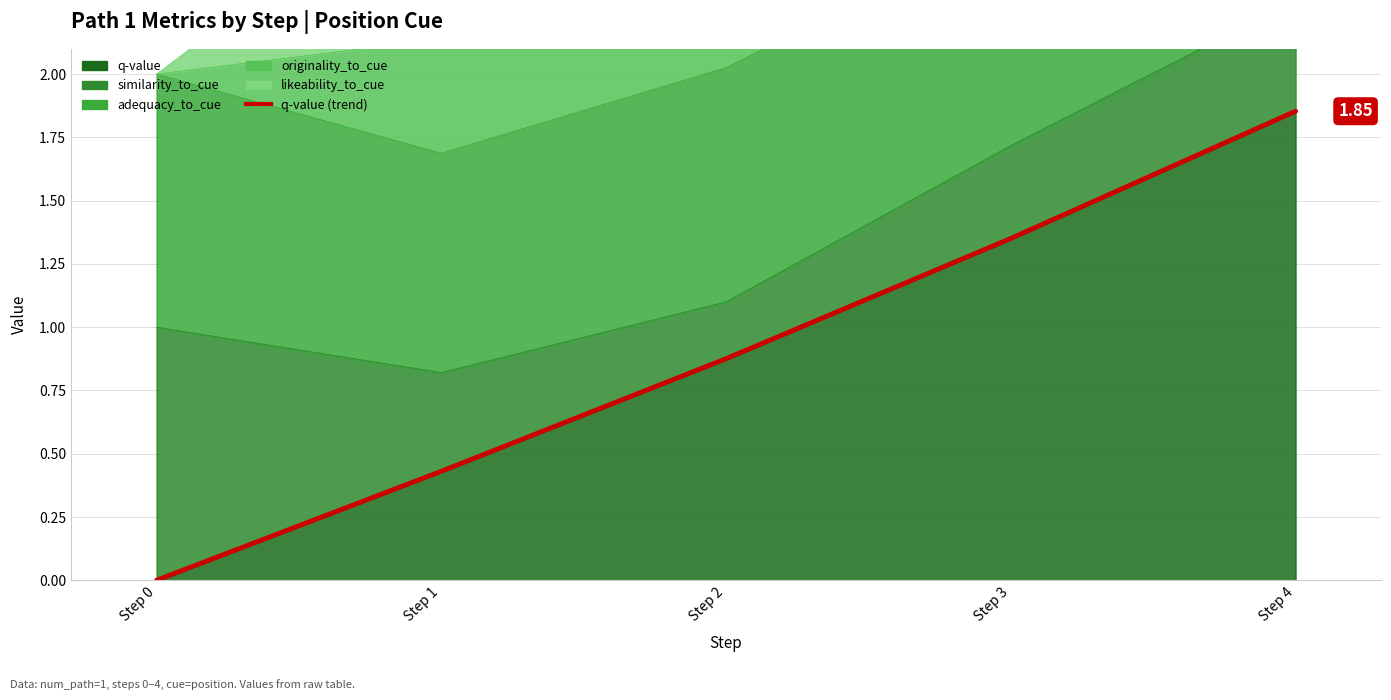

Rank the categories by value from lowest to highest.

Step 0, Step 1, Step 2, Step 3, Step 4